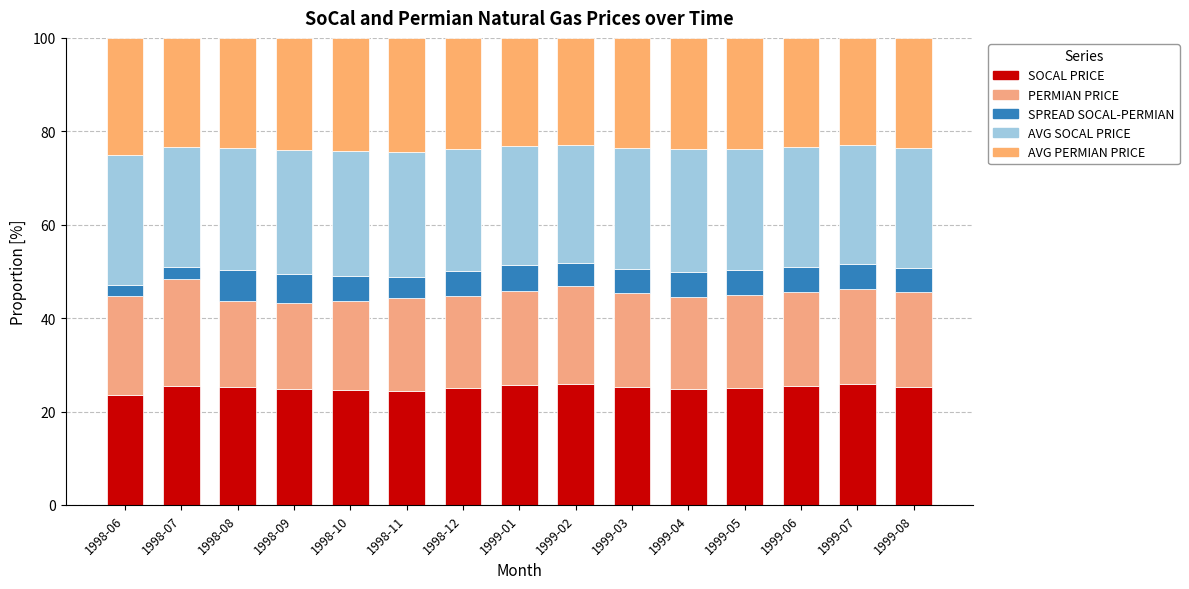

Which series has the largest range (max minus min)?

PERMIAN PRICE